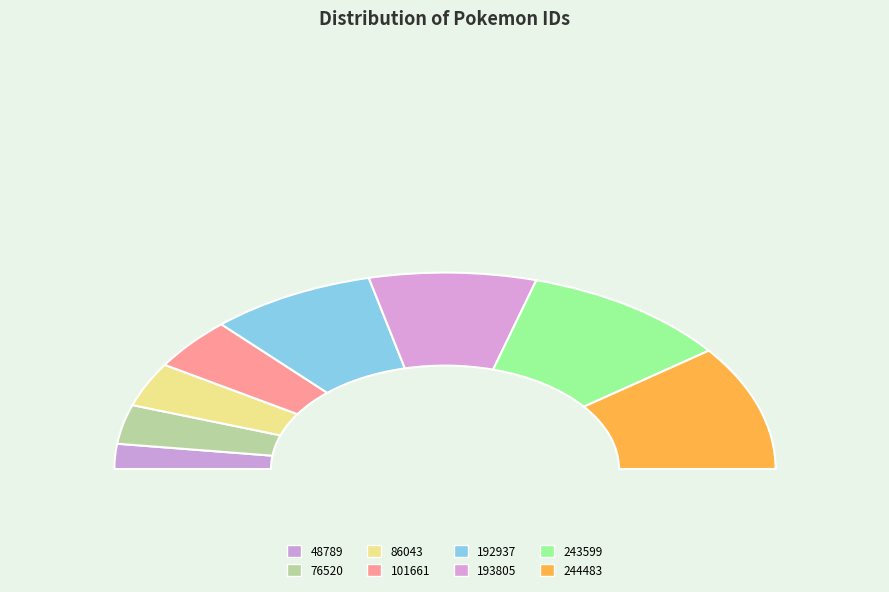

What percentage is the 86043 slice, to the nearest percent?

7%